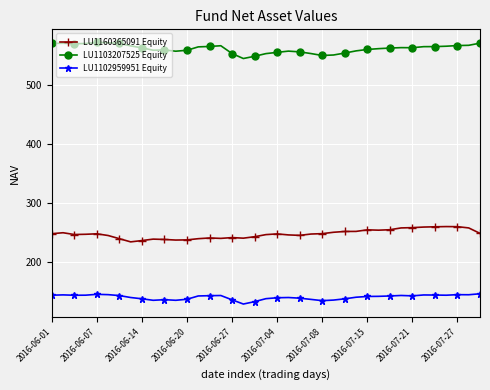

True or false: LU1102959951 Equity and LU1103207525 Equity cross at least once.

False